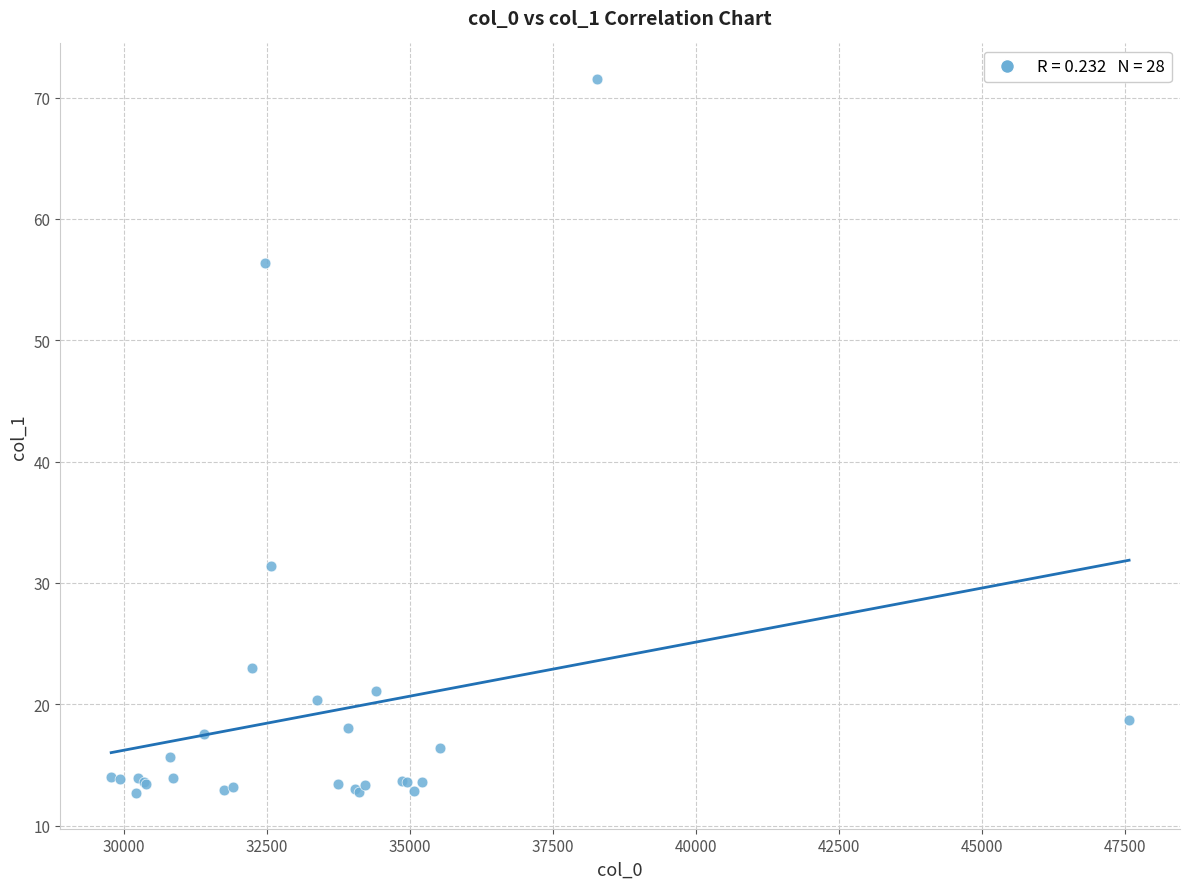

What Y value in the scatter plot is closest to 42?

31.4